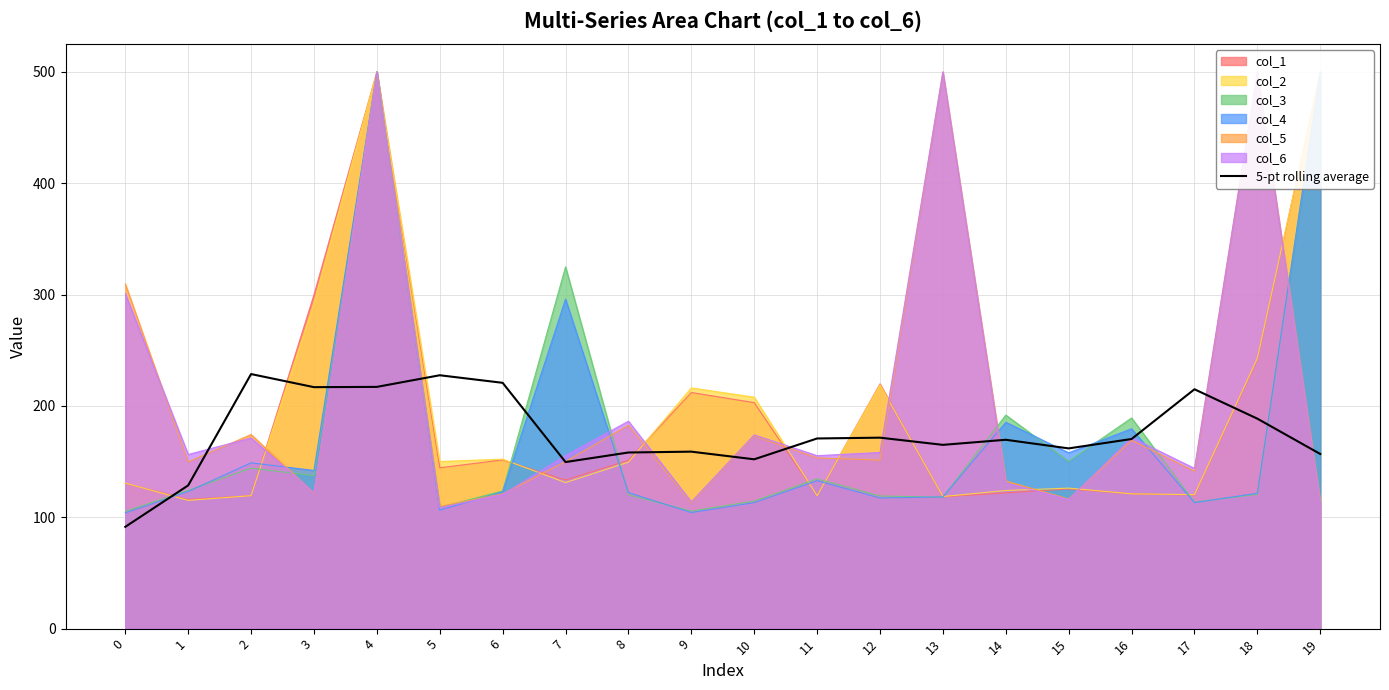

At which category does the data reach its first local valley?

3